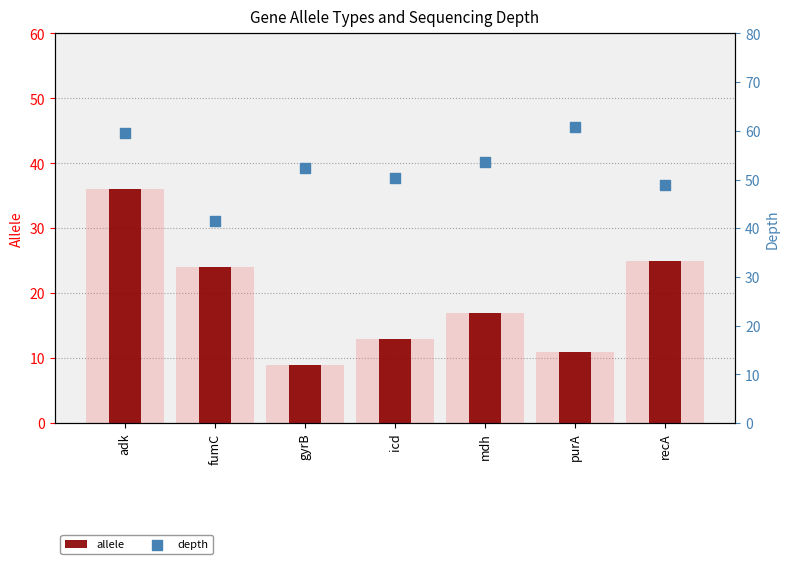

Is the value of allele at mdh greater than the value of depth at icd?

No